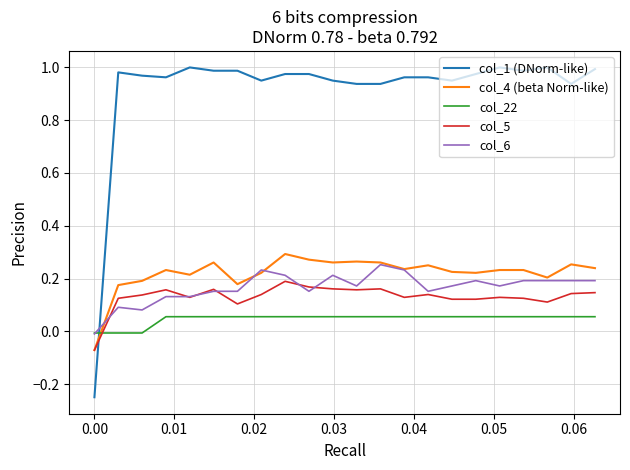

Which series has the widest spread of values?

col_1 (DNorm-like)